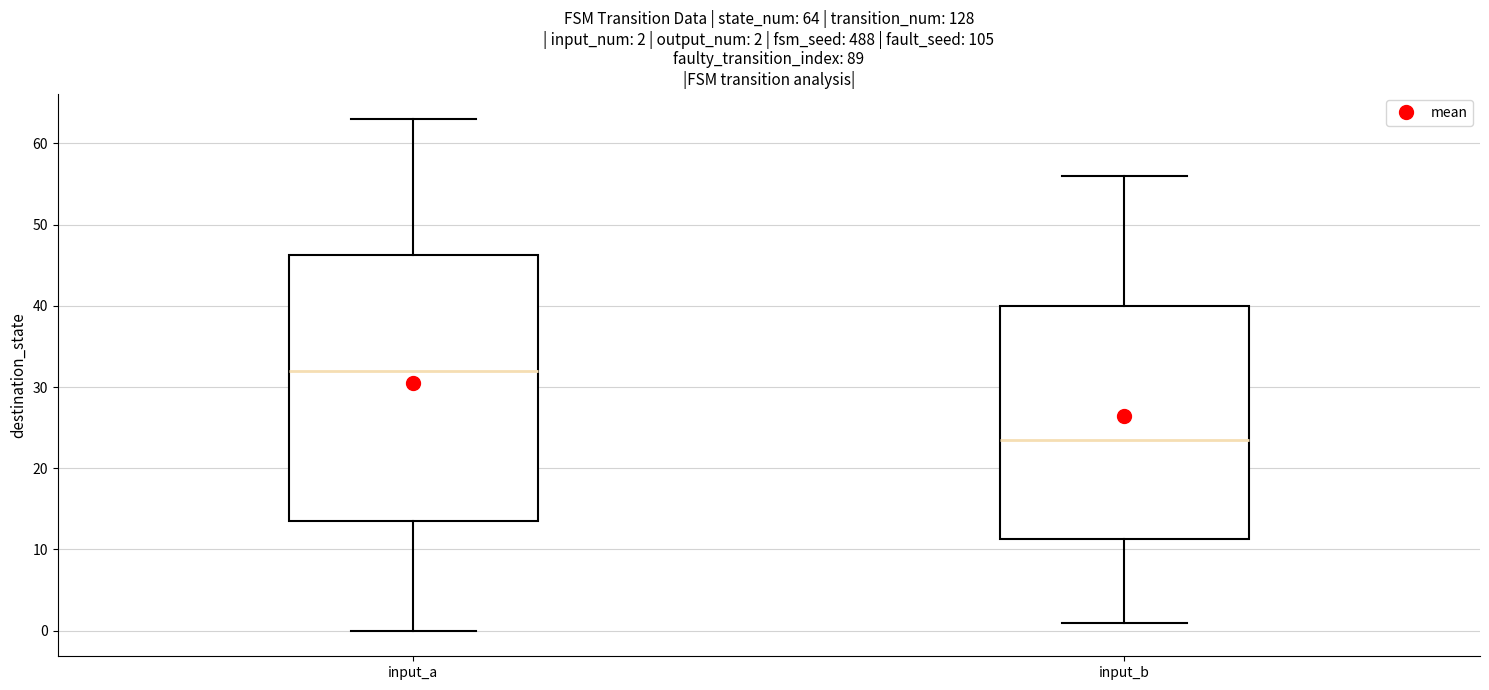

Comparing the boxes themselves (not the whiskers), which one is the tallest?

input_a